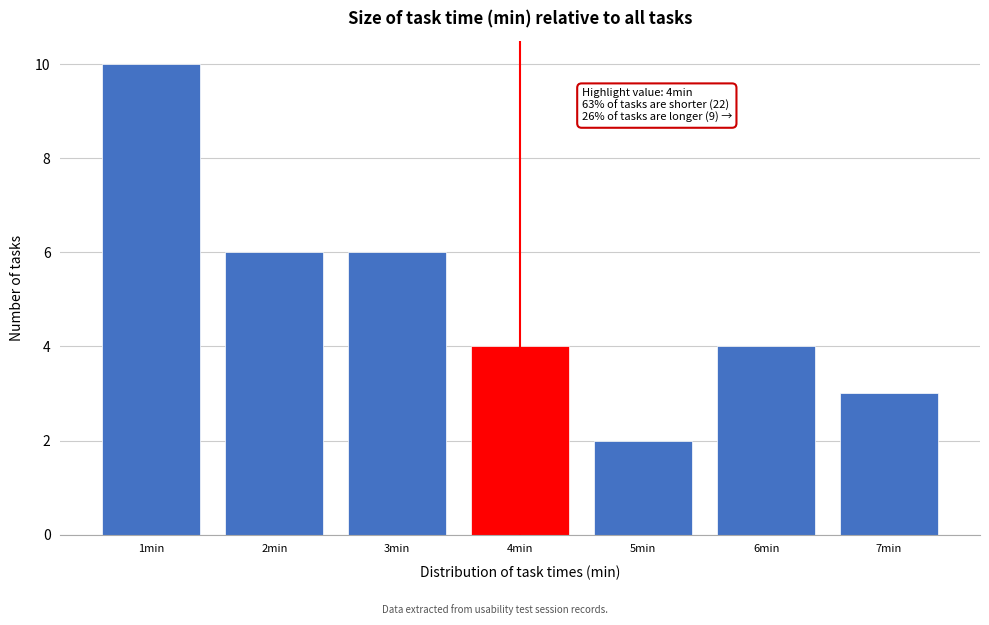

Reading left to right, what are all the values shown in this chart?

10	6	6	4	2	4	3